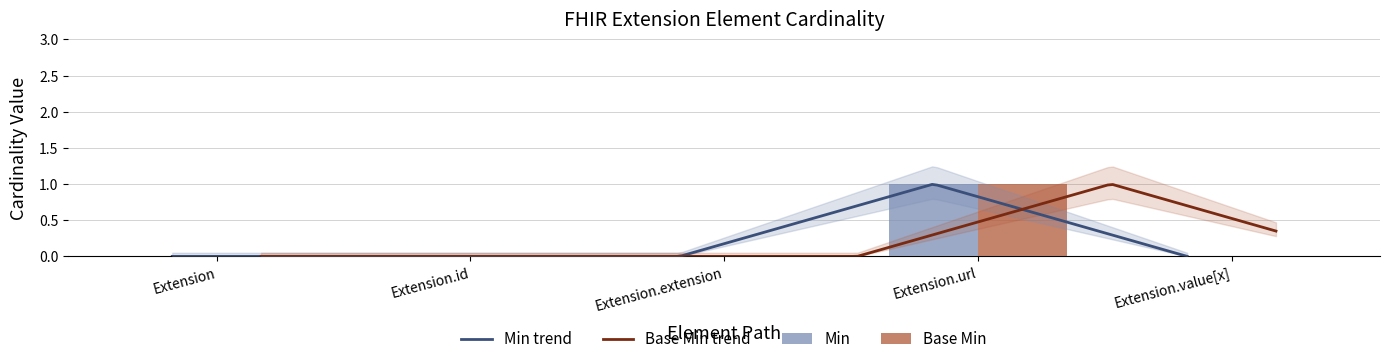

Rank the categories by Min value from lowest to highest.

Extension, Extension.id, Extension.extension, Extension.value[x], Extension.url